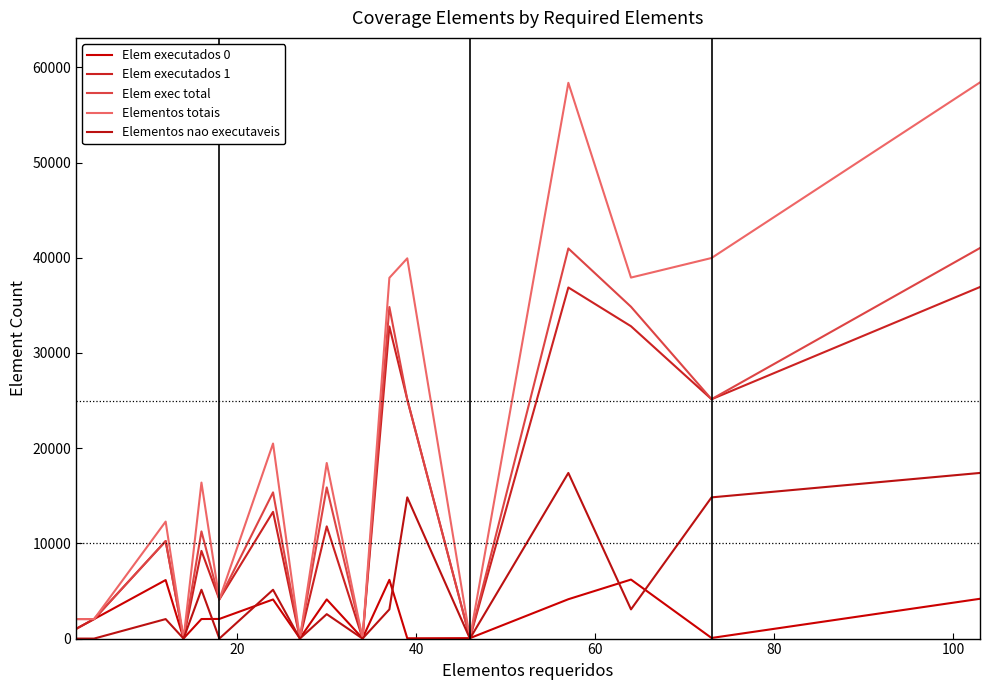

What is the average value of the Elem exec total series?

15468